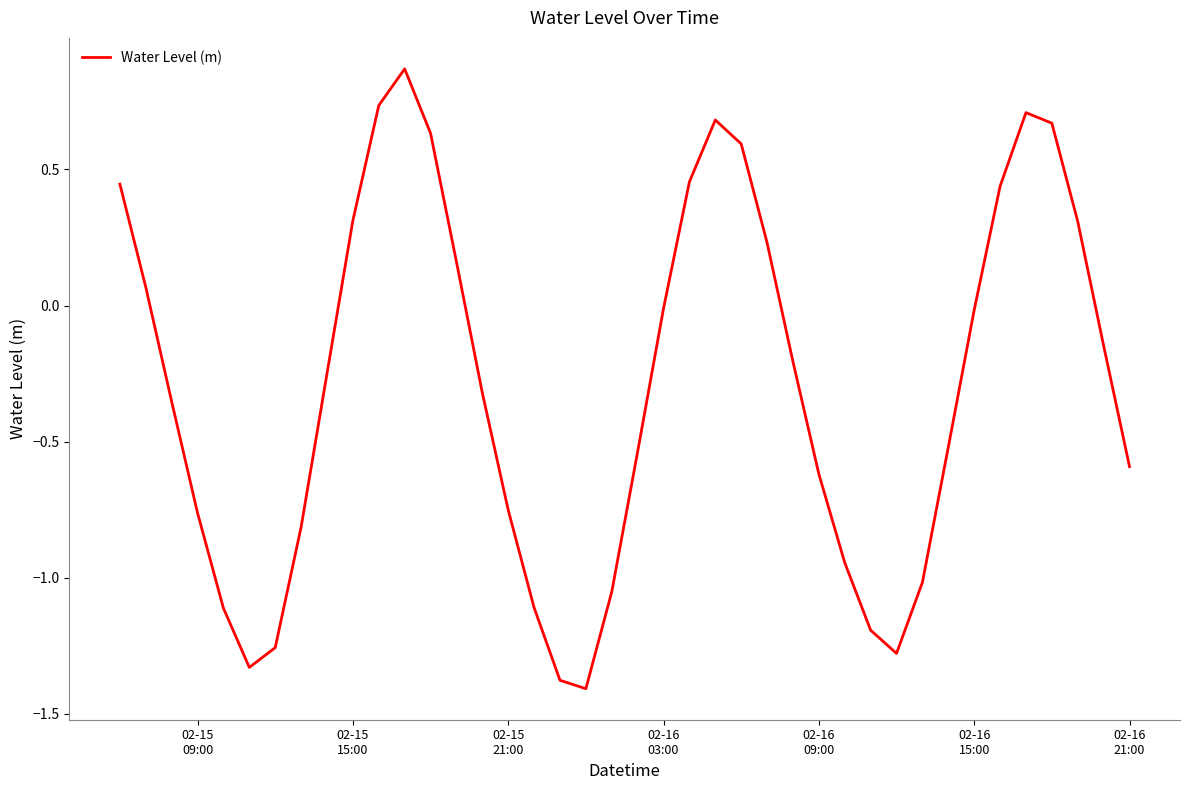

How many categories are shown in the chart?

40